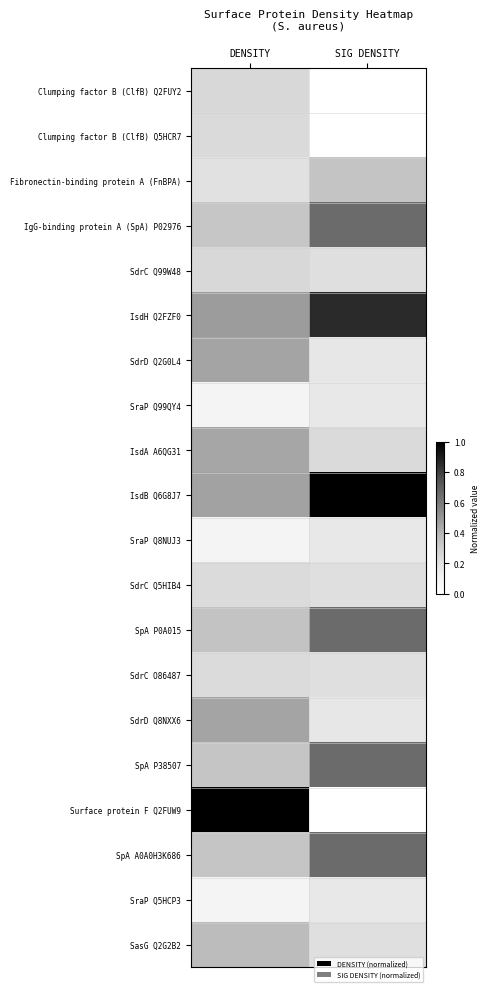

What is the spread (max minus min) of values at DENSITY?

0.9